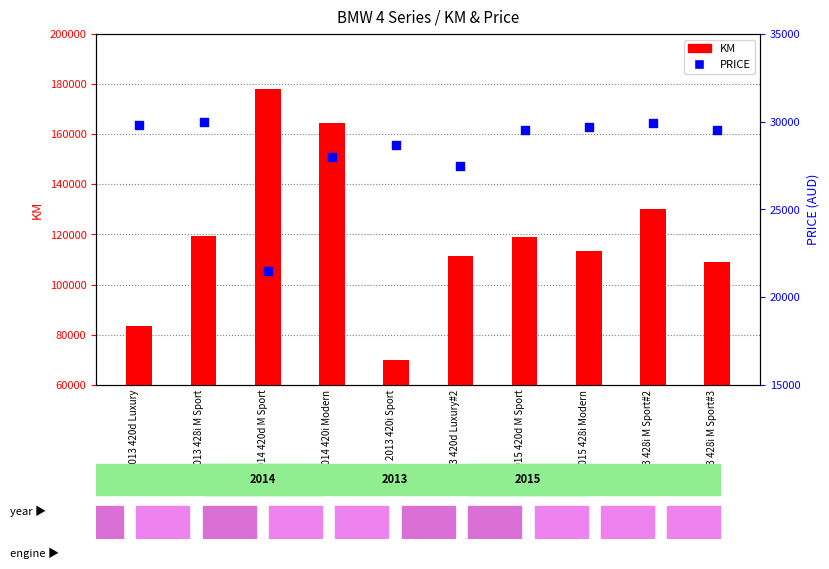

At which category is the sum across all series the highest?

2014 420d M Sport